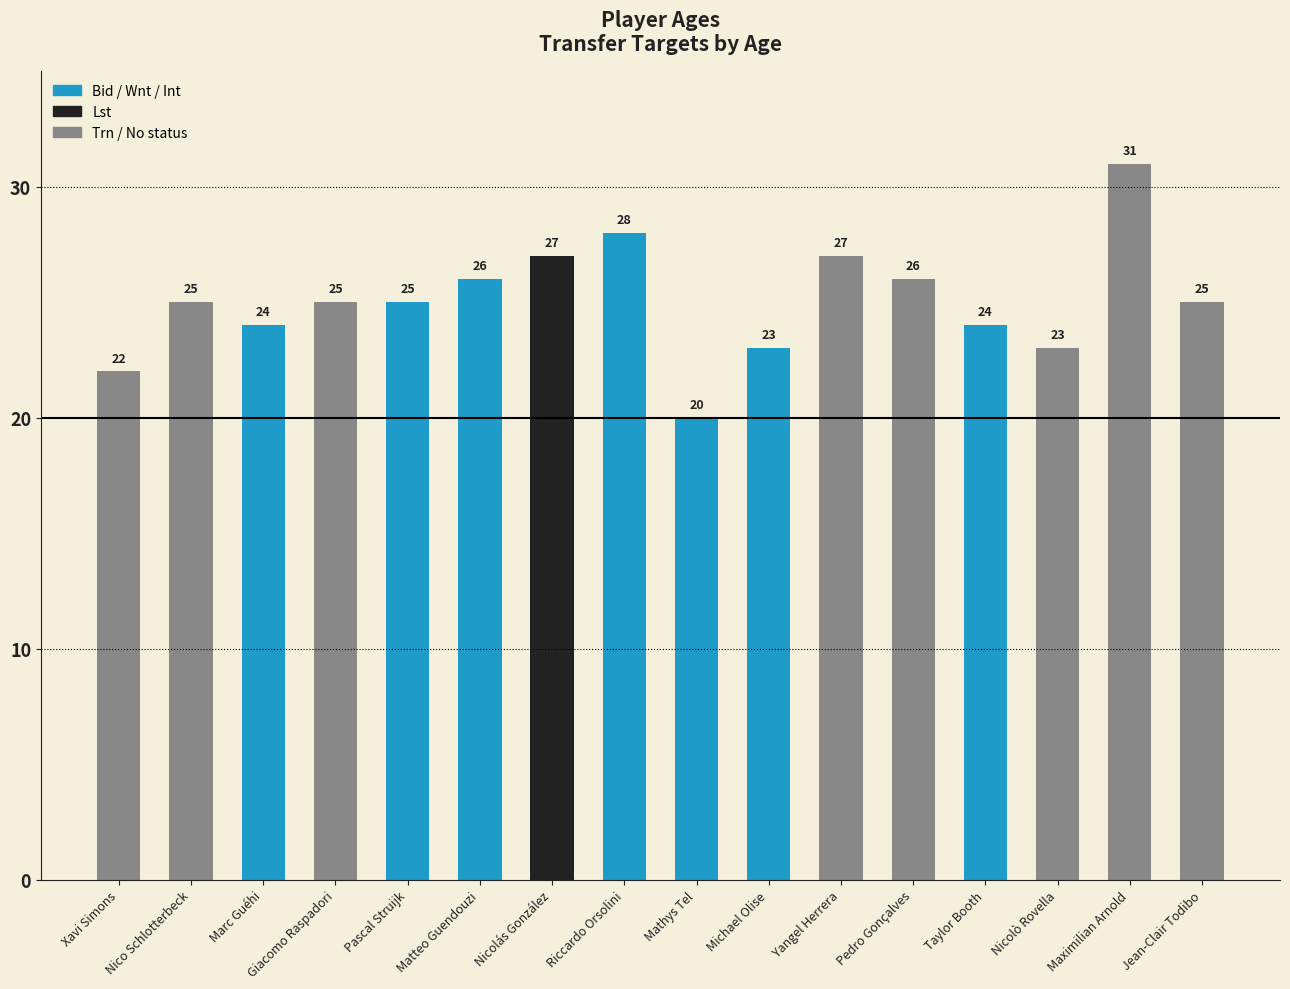

What is the label of the 13th bar from the right?

Giacomo Raspadori